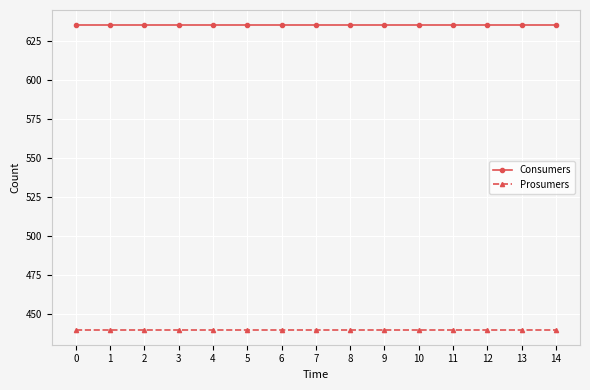

What is the lowest value of the Prosumers series?

440